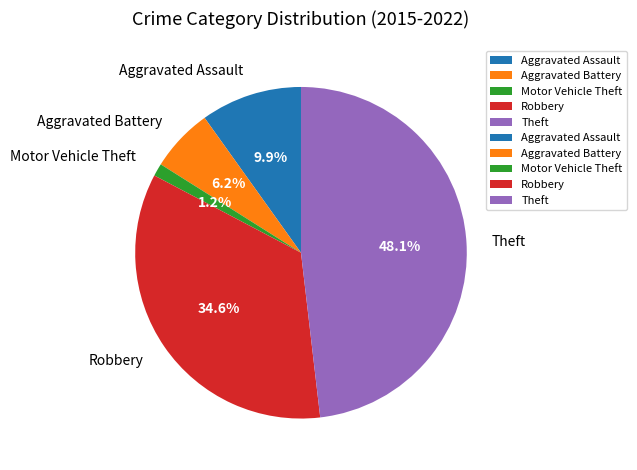

How many slices are in this pie chart?

5